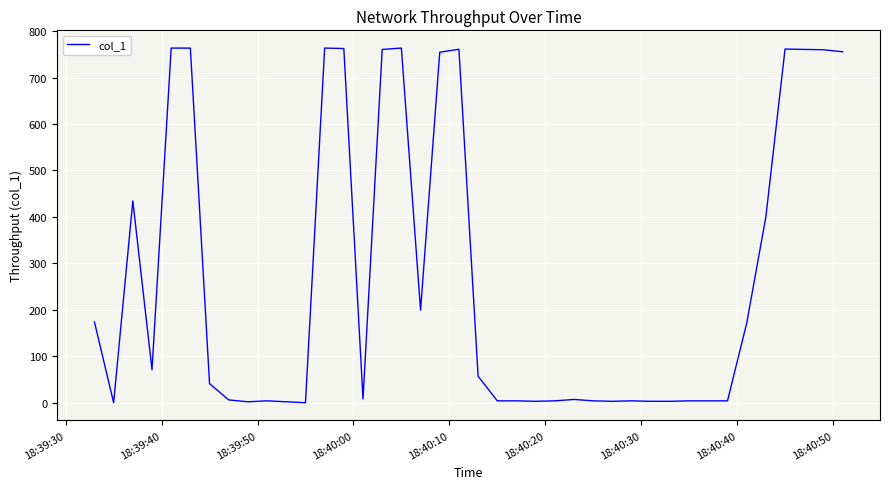

What is the difference between the maximum and minimum values?

763.5